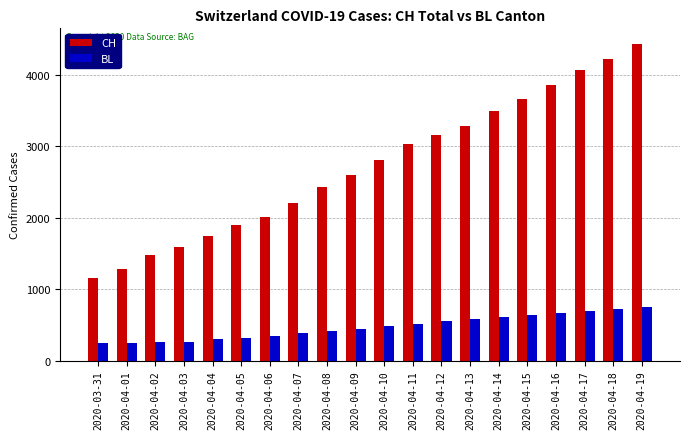

What are all the series names shown in the legend?

CH, BL